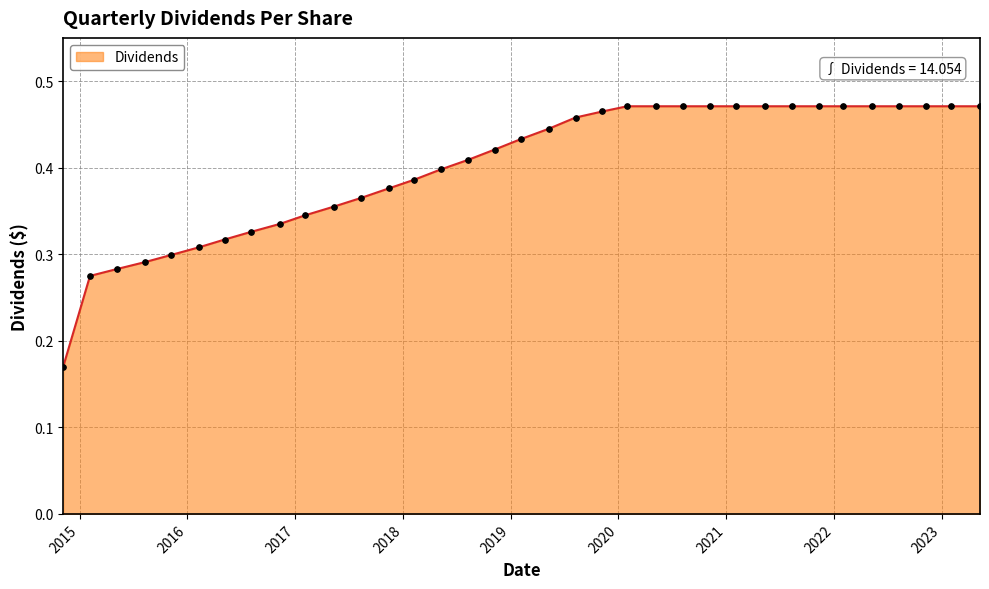

Count the values in the range 0 to 1.

35